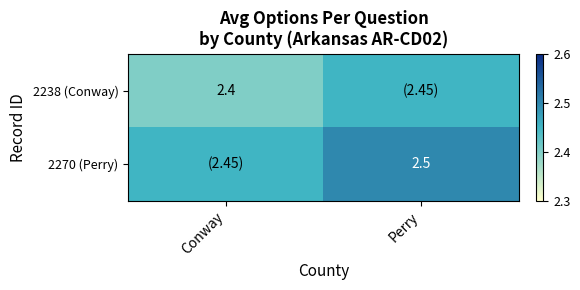

Rank the series at Conway from highest to lowest value.

2270 (Perry), 2238 (Conway)